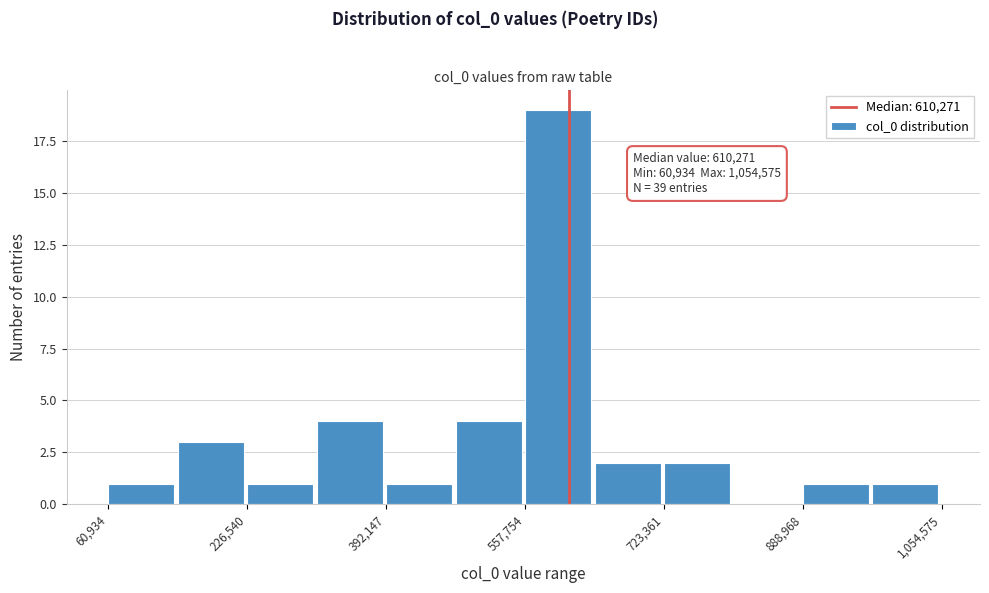

Which range on the x-axis has the tallest bar?

560000 to 640000